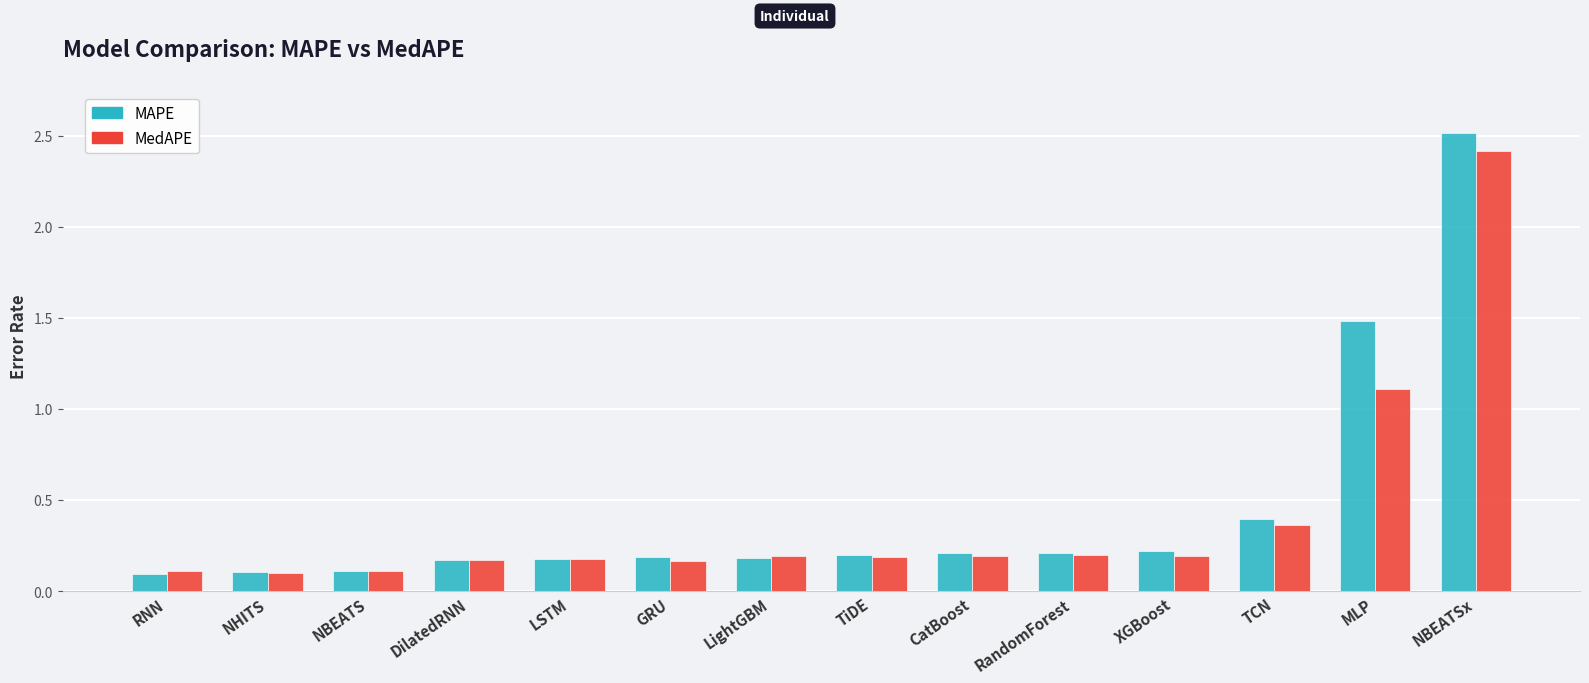

How many bars are there in total?

28